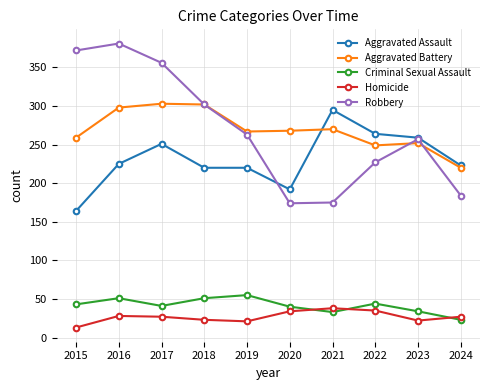

What is the total value across all series at 2021?

811